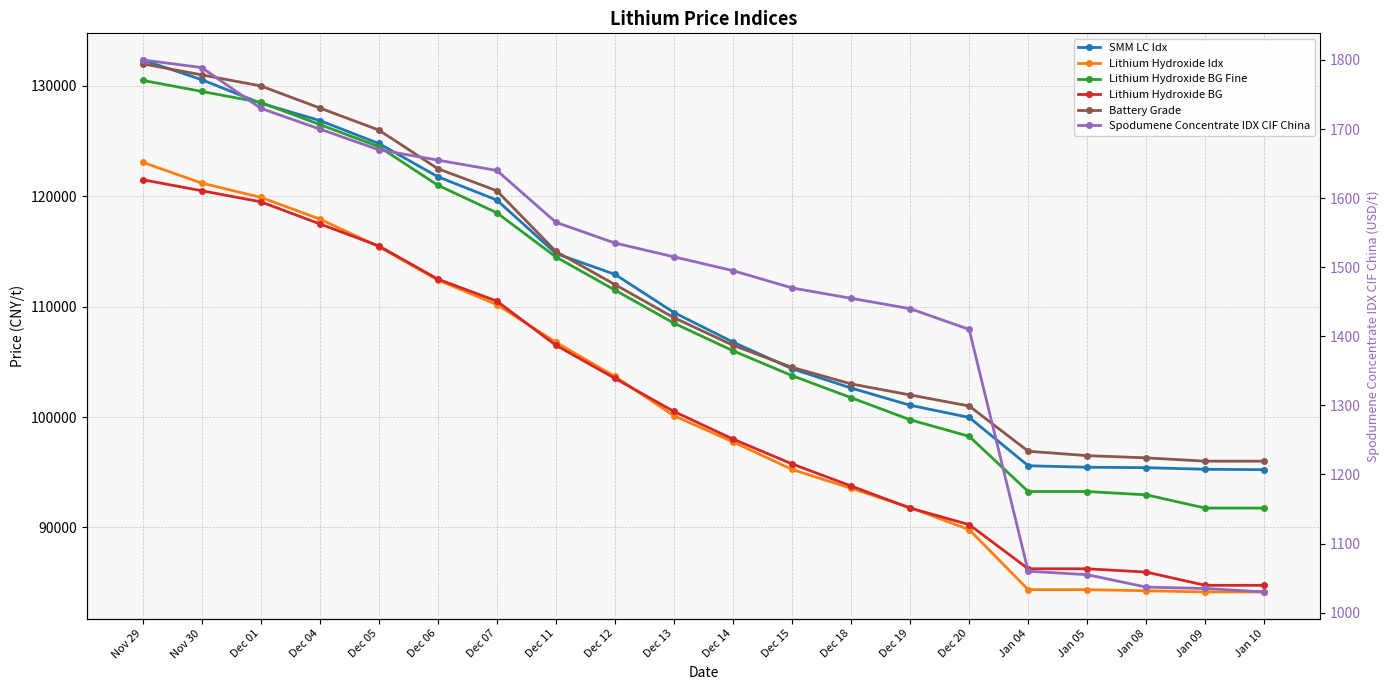

Where does the SMM LC Idx series first go above 109468?

Nov 29